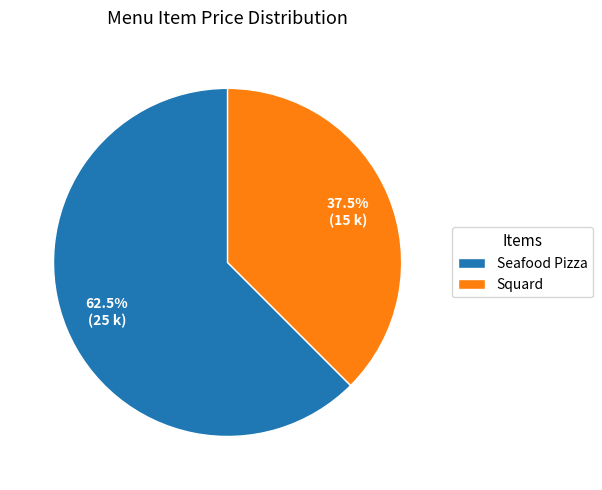

How much of the chart is everything except Squard?

62.5%